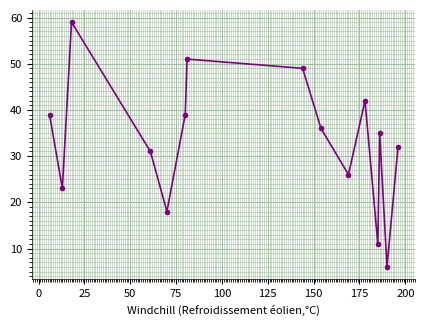

How many interior local peaks (higher than both neighbors) does the data have?

4